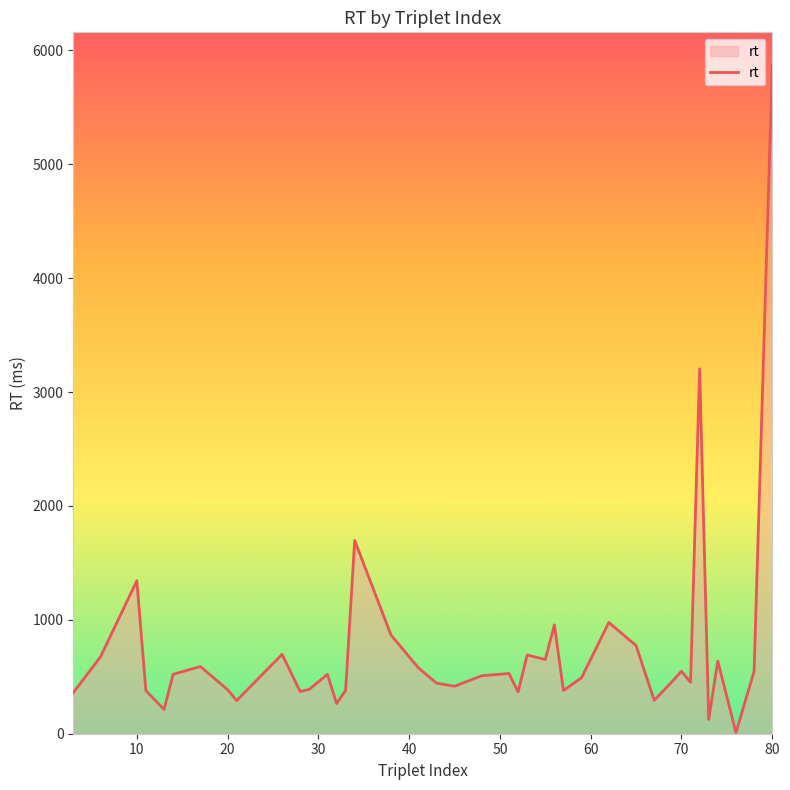

What is the greatest value displayed?

5866